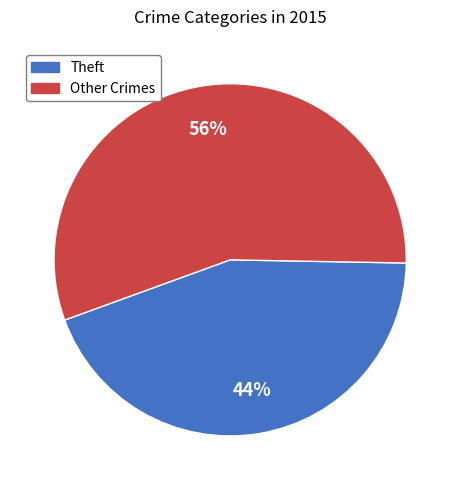

To the nearest percent, what is the difference between the largest and smallest slice percentages?

12%